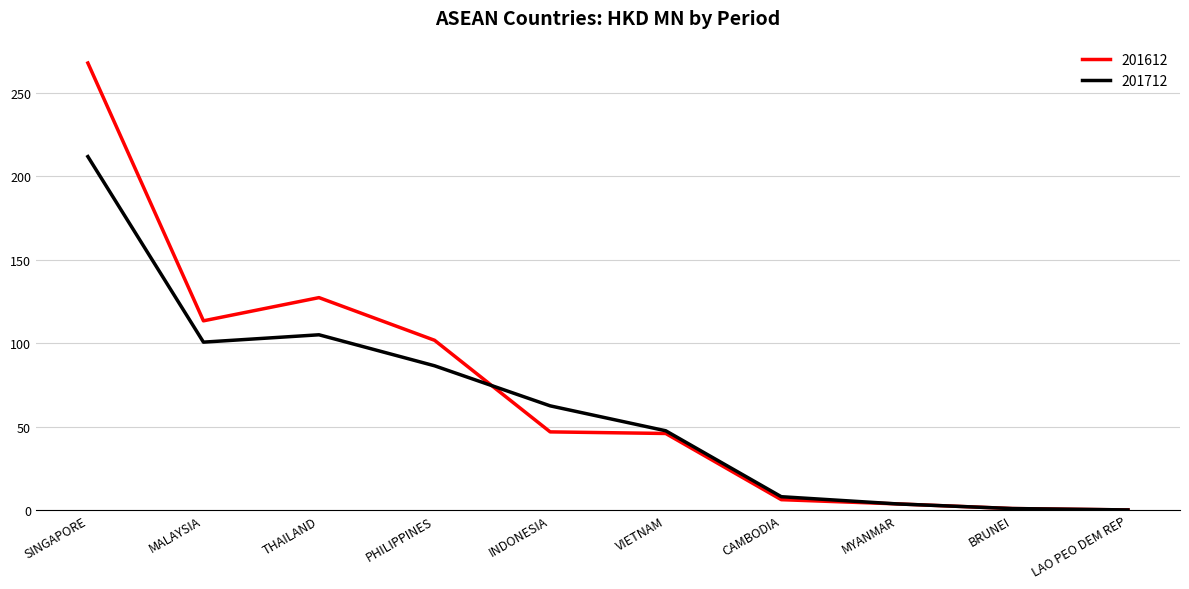

How many interior local peaks does the 201712 series have?

1